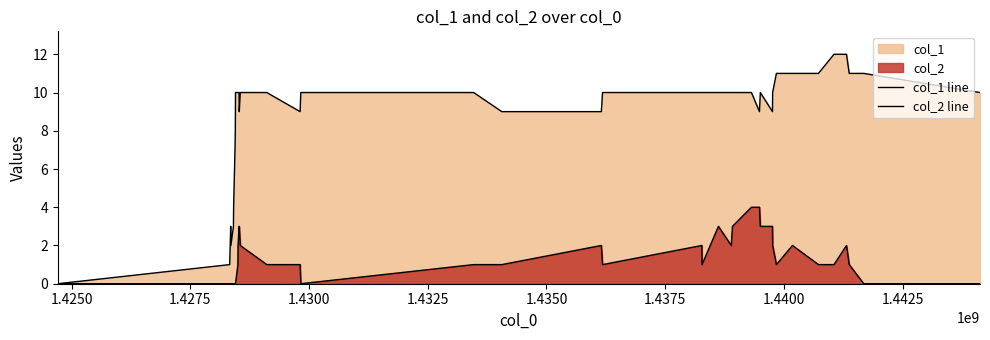

The col_1 line series shows 0 at 1.4300. True or false?

False